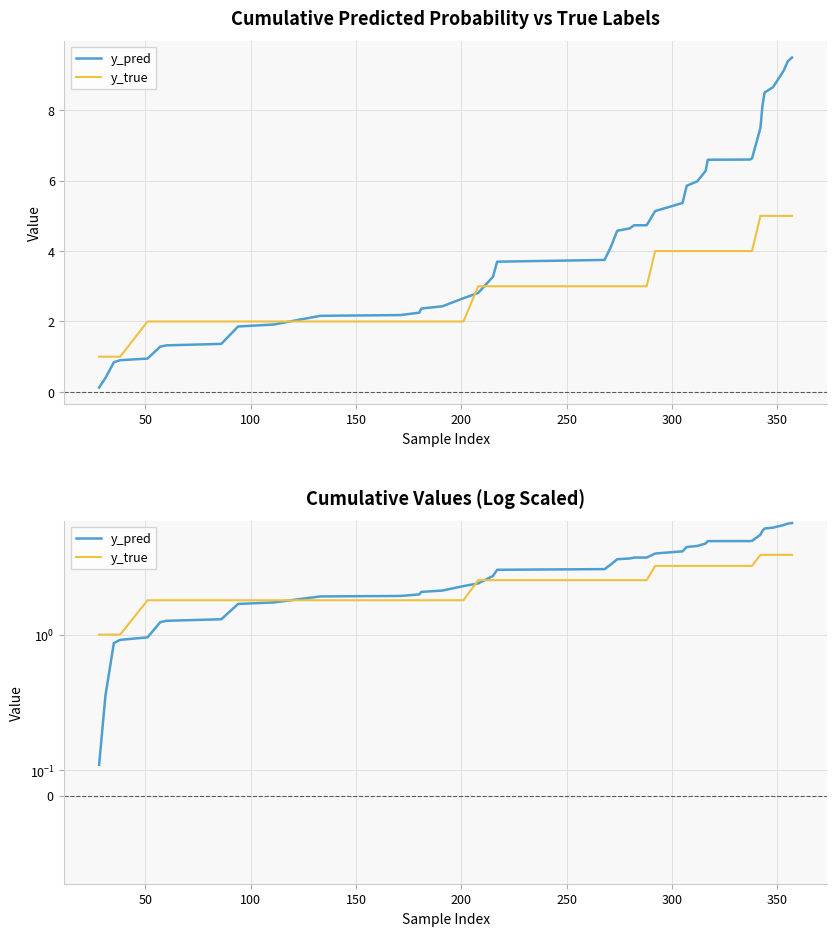

Rank the series by their maximum value, from highest to lowest.

y_pred, y_true